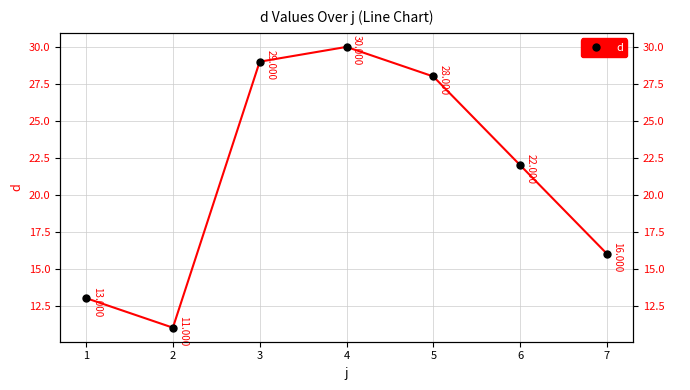

Count the number of categories in the chart.

7